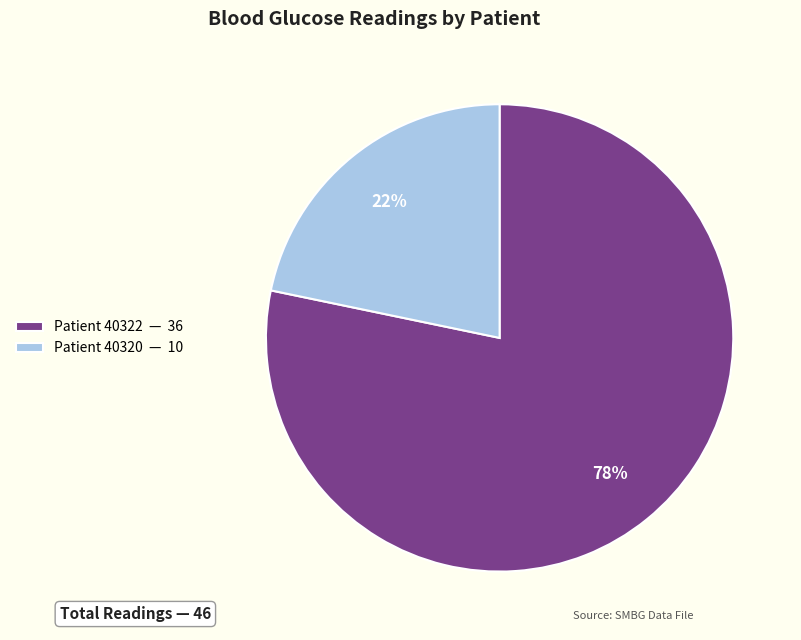

What percentage is the Patient 40320 slice, to the nearest percent?

22%